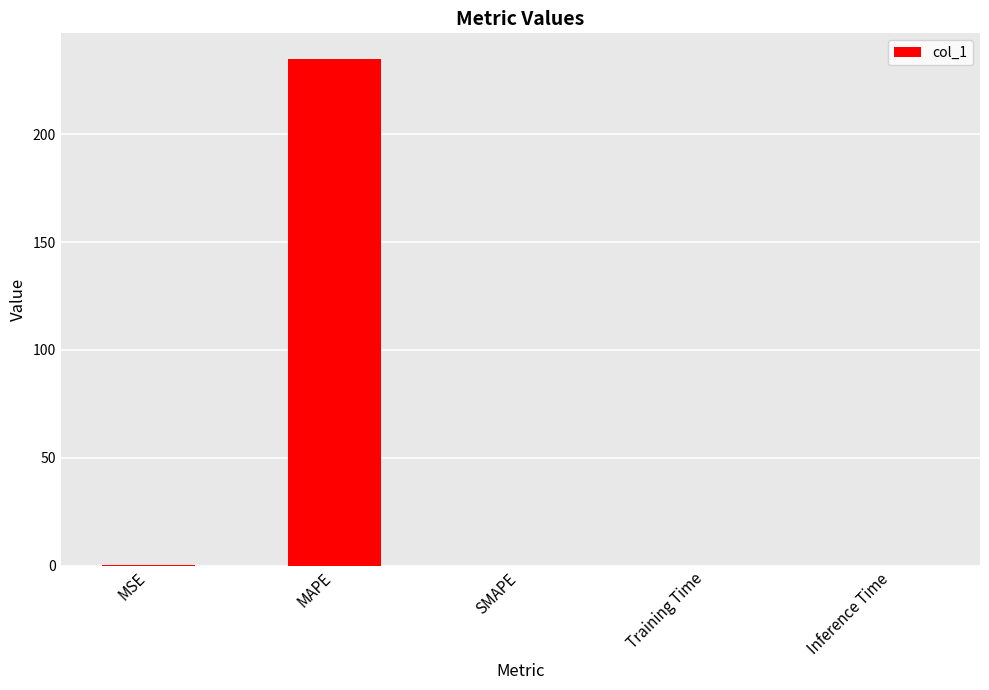

What is the approximate value at MAPE?

235.1